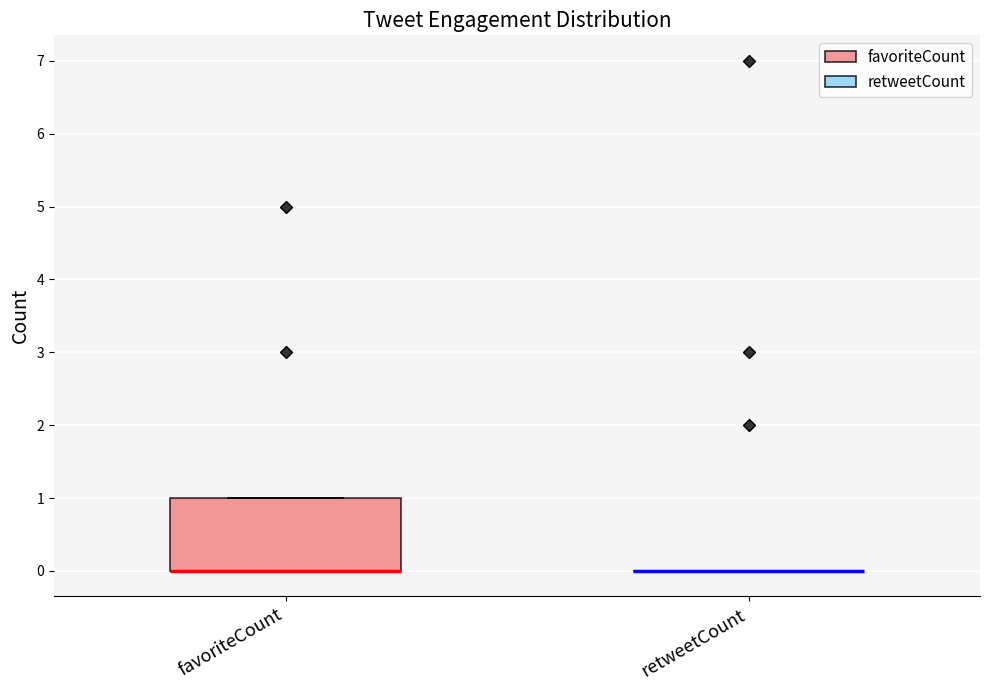

Reading left to right, transcribe this box plot: for each box, give where its median line is, the range the box spans, and where its two whiskers end, as read against the y-axis. The values are not printed on the chart, so give them approximately, as read against the axis.

favoriteCount: median 0 (drawn on the box's lower edge), box 0 to 1, whiskers 0 to 1
retweetCount: box collapsed to a line at 0, whiskers 0 to 0